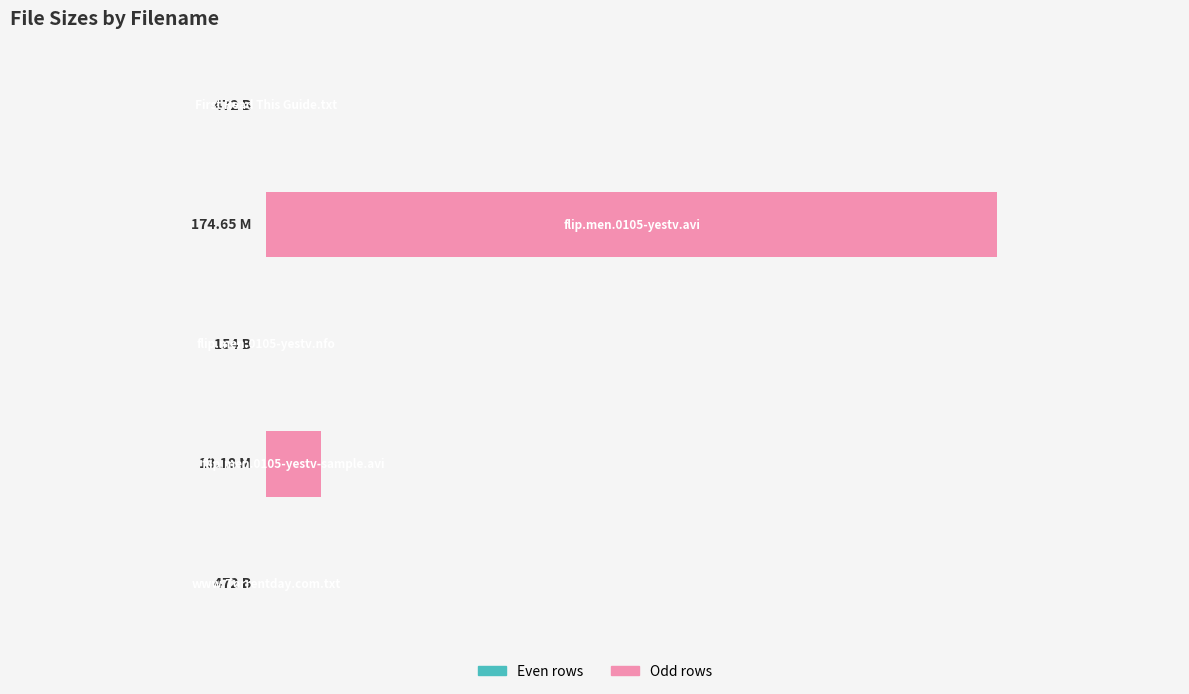

What is the greatest value displayed?

174650000